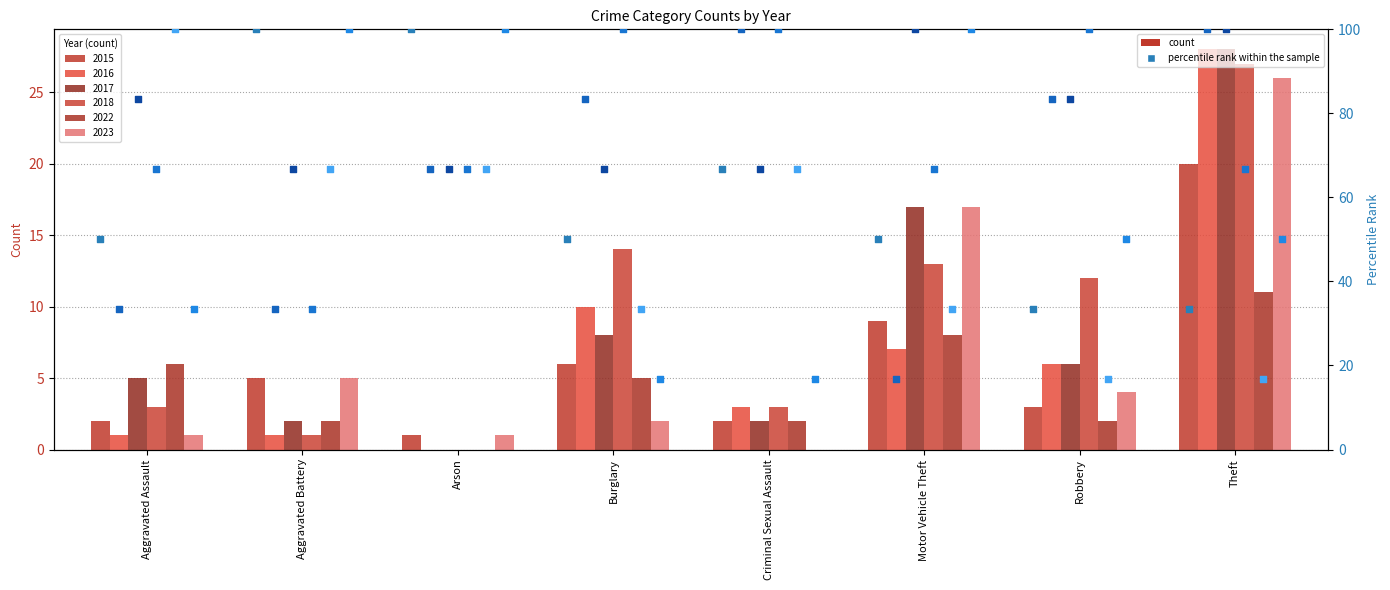

Which series reaches the maximum Y coordinate?

2015 pct